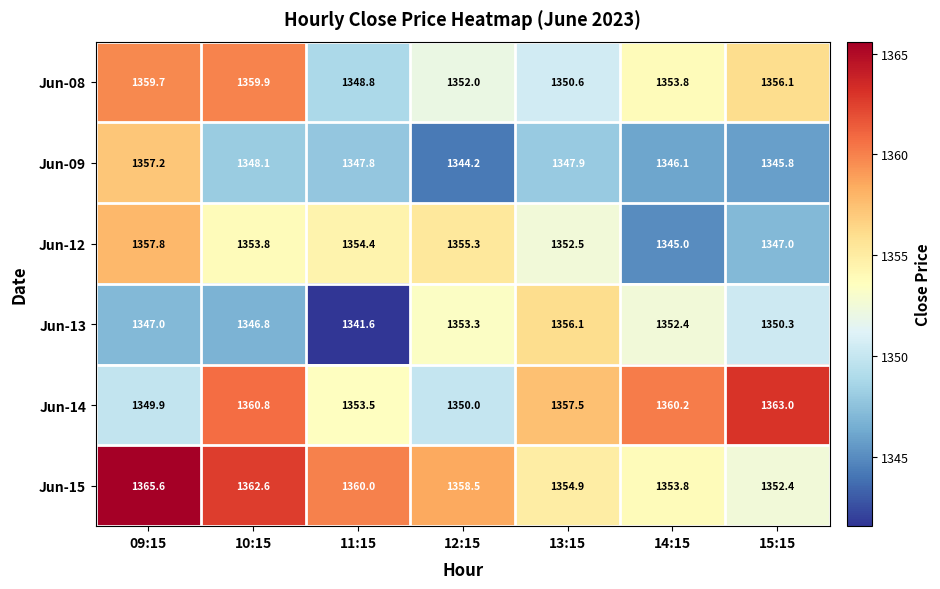

What is the average value of the Jun-09 series?

1348.2